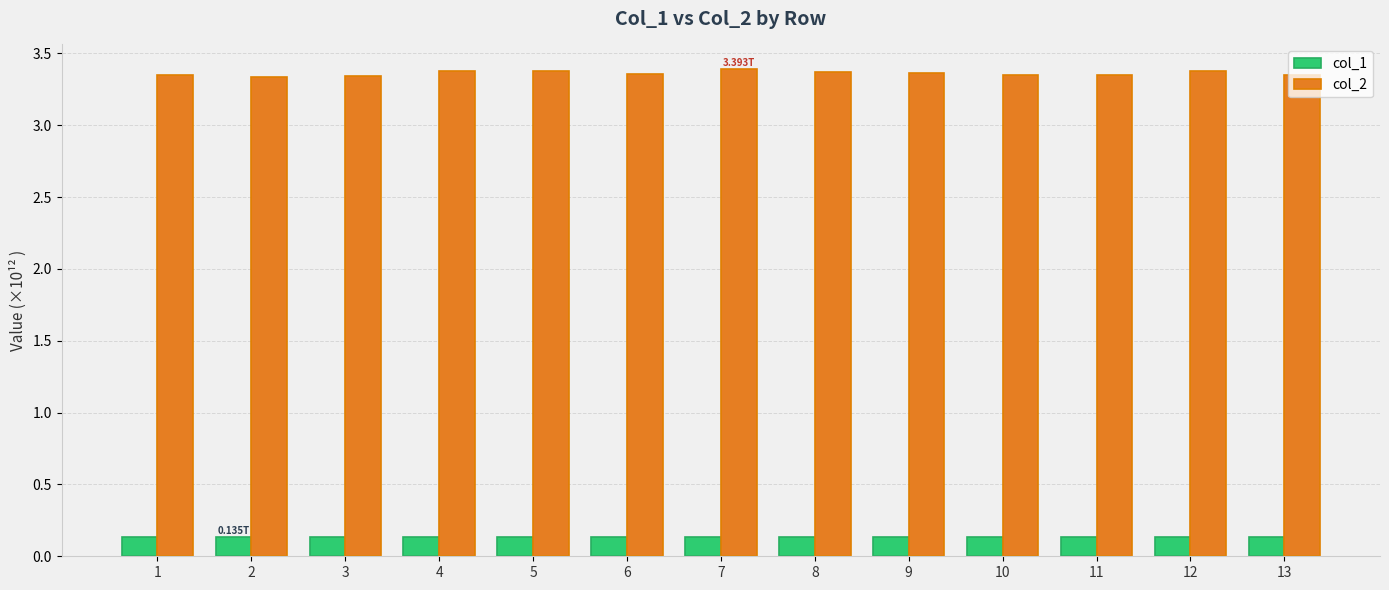

How many categories are shown in the chart?

13